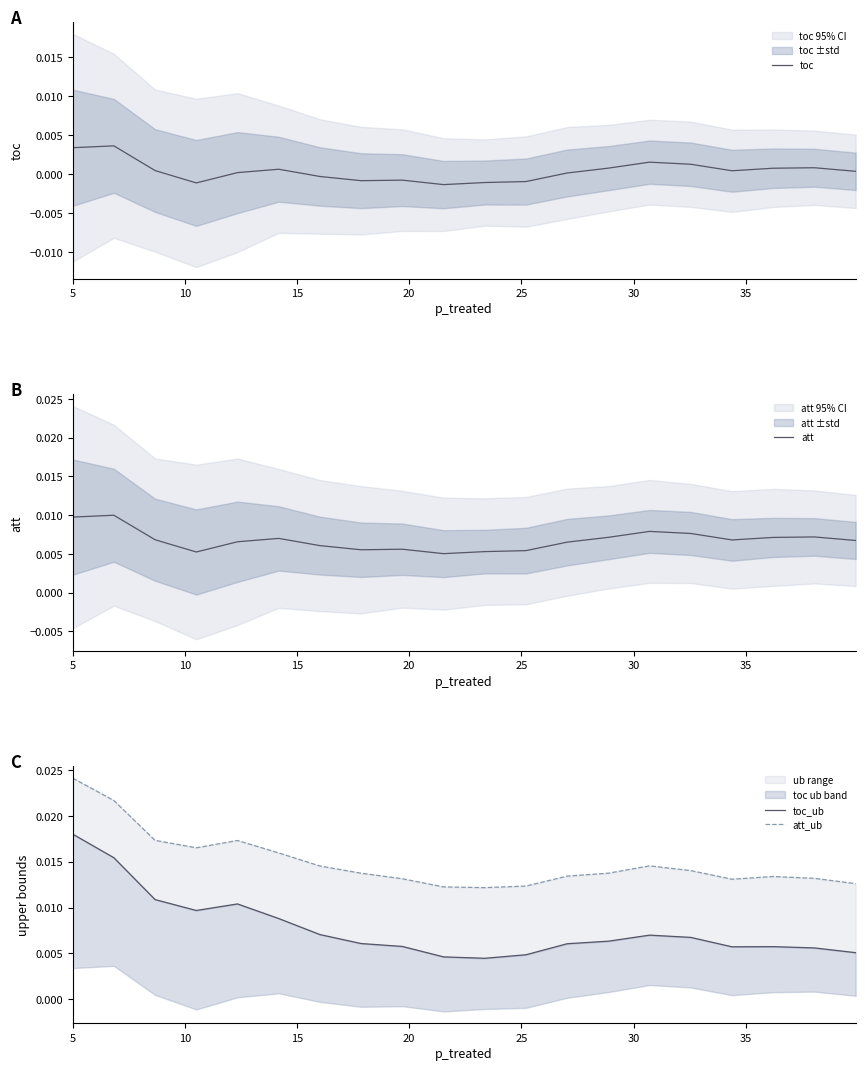

At how many categories does at least one series exceed 0?

20